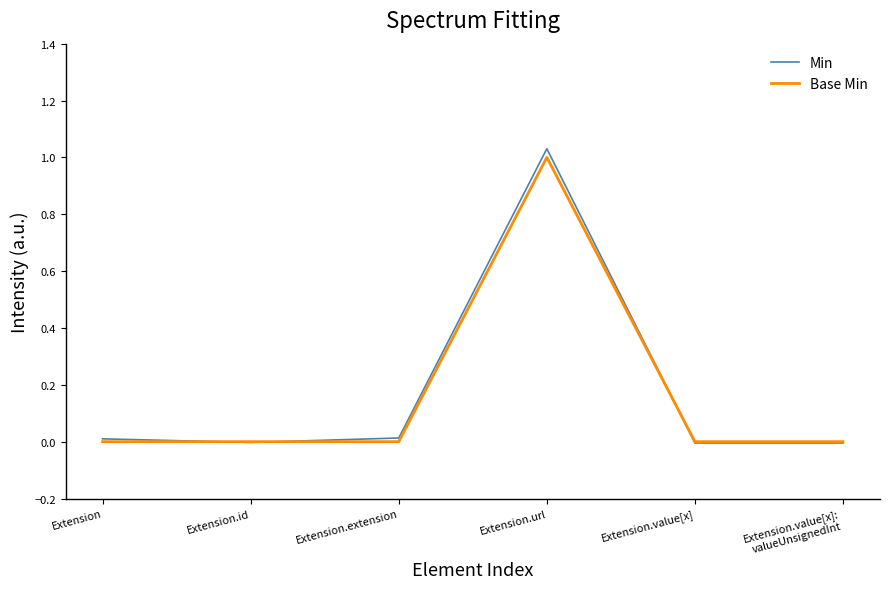

The Base Min series shows -0.6 at Extension.value[x]. True or false?

False